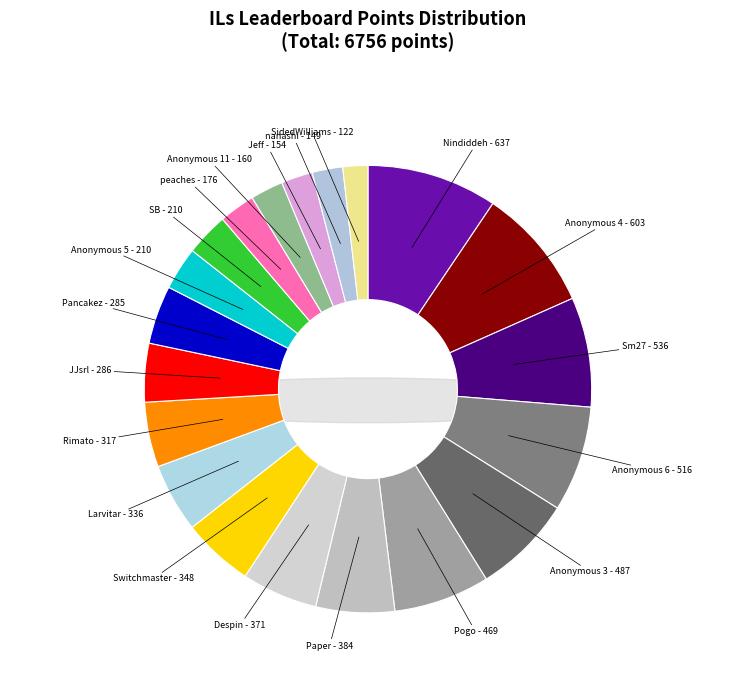

Is it true that SidedWilliams is 1% of the pie?

False